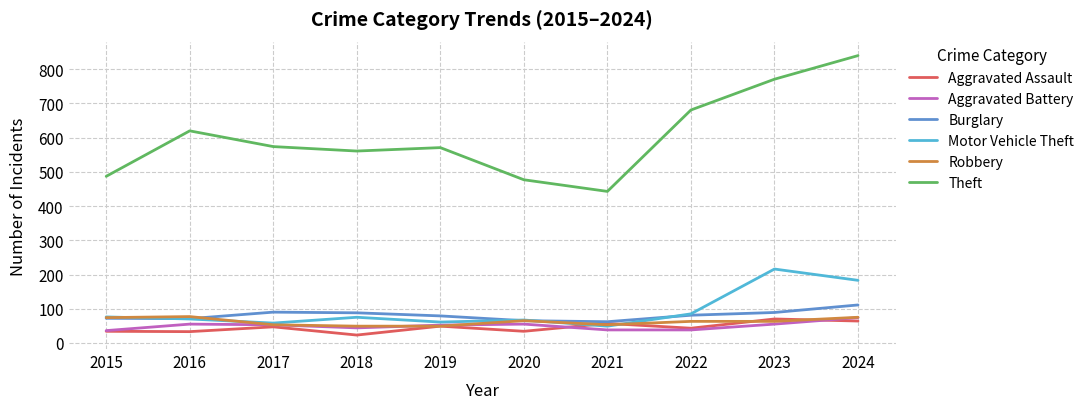

At which category does the chart reach its minimum across all series?

2018